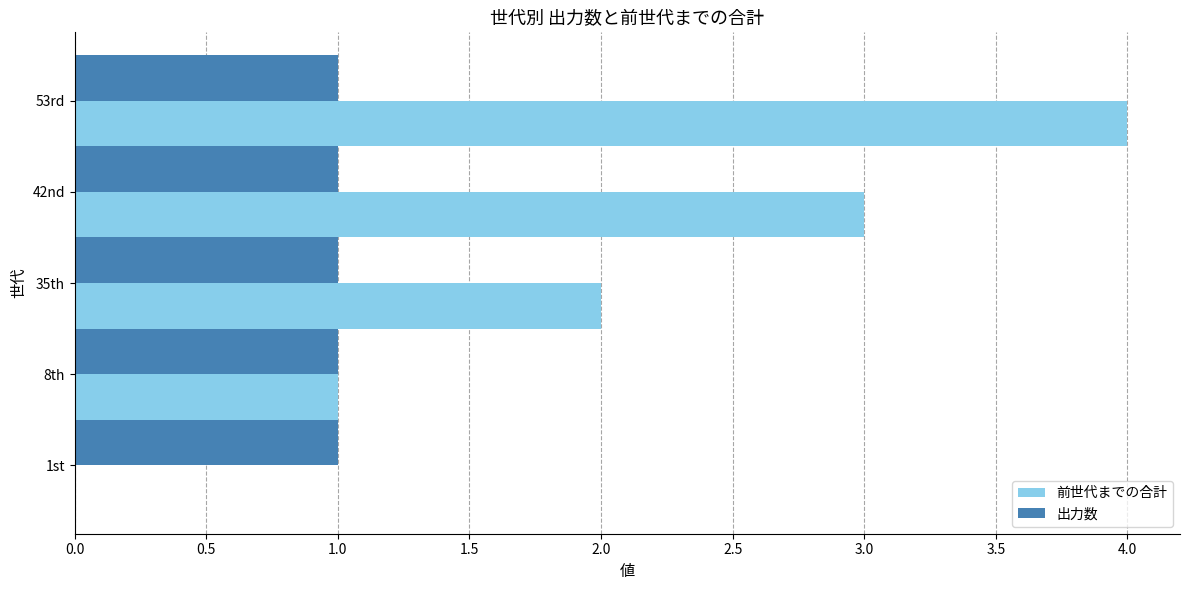

True or false: 出力数 has a value of 1 at 35th.

True